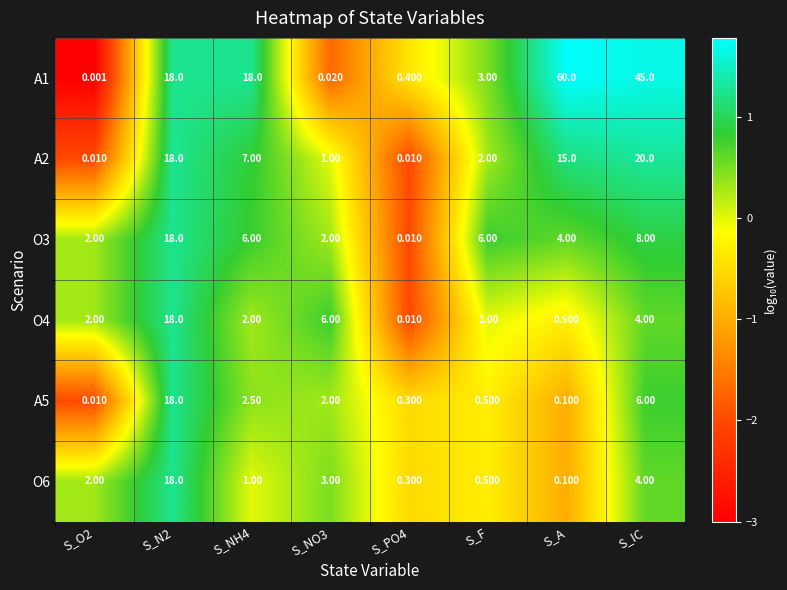

At which label is O3 closest to 9?

S_IC